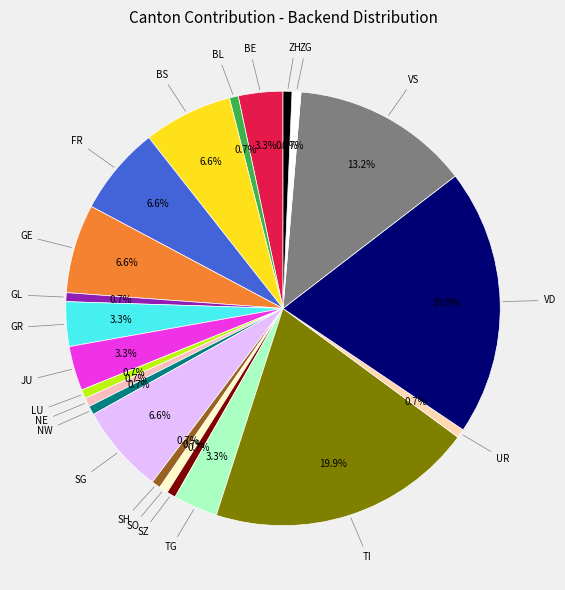

What percentage do TG and SO together represent?

4.0%